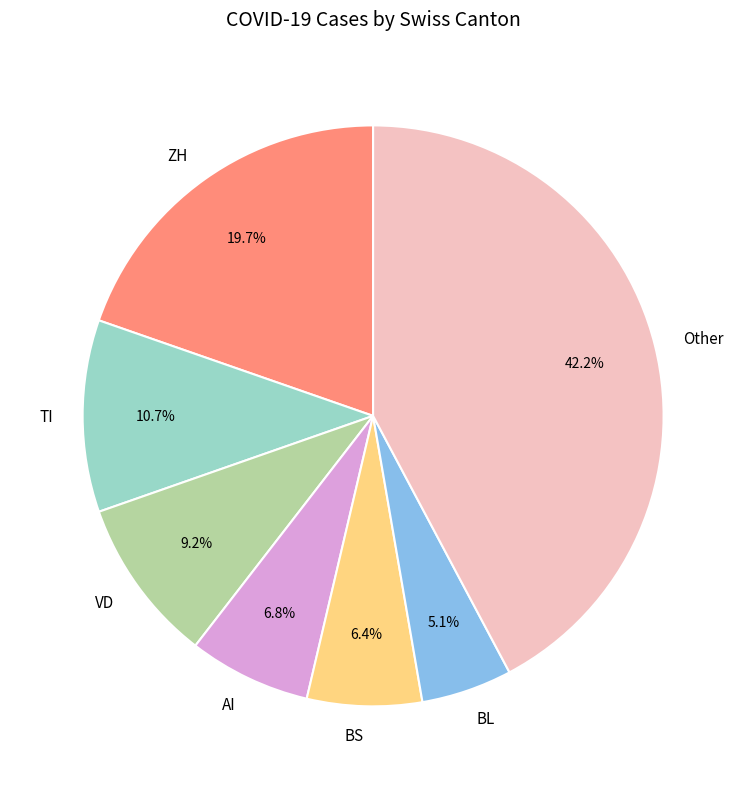

Count the number of slices in the pie.

7